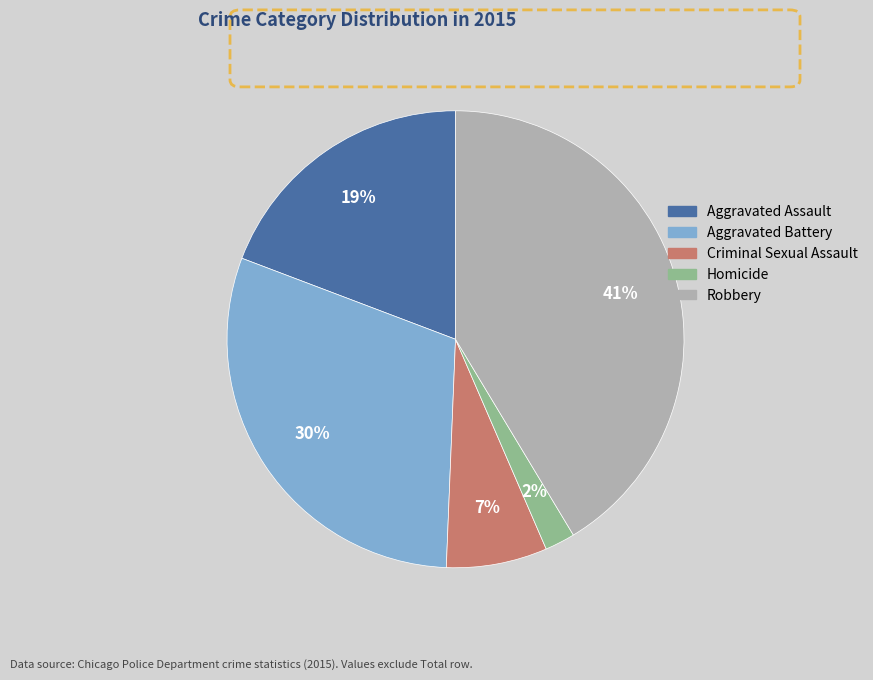

Which category has the smallest portion of the pie?

Homicide